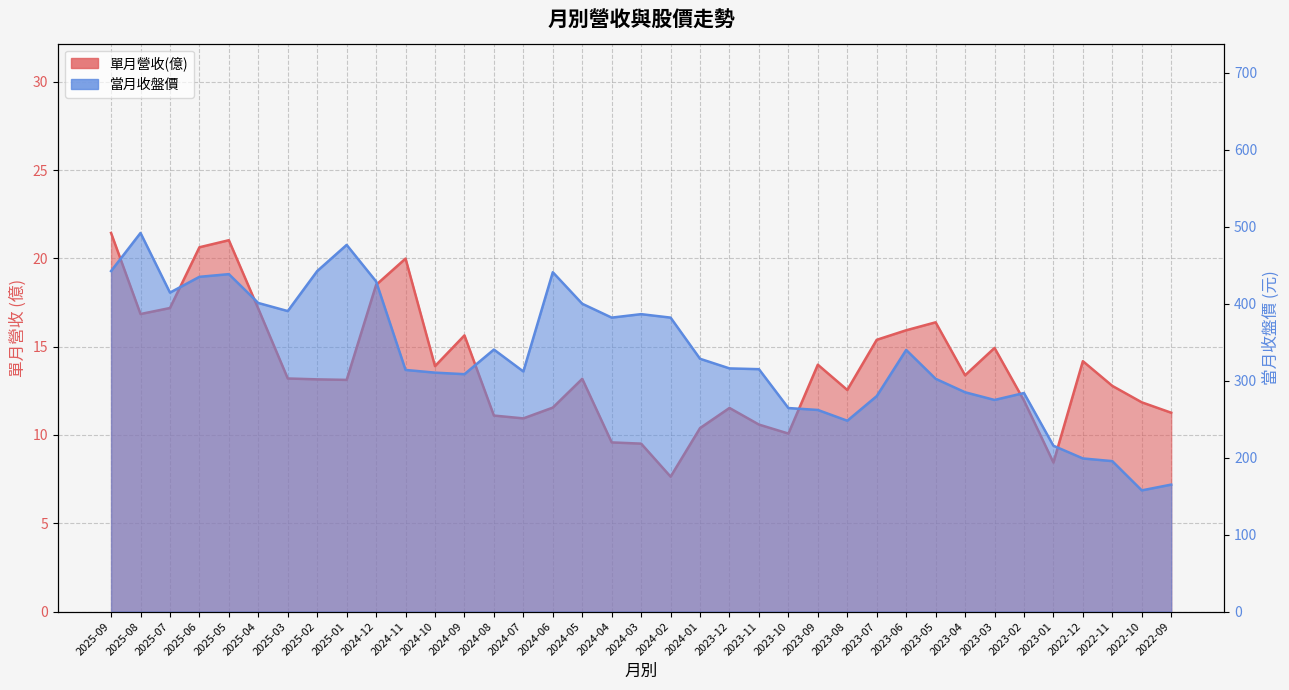

What is the total value across all series at 2025-07?

431.7